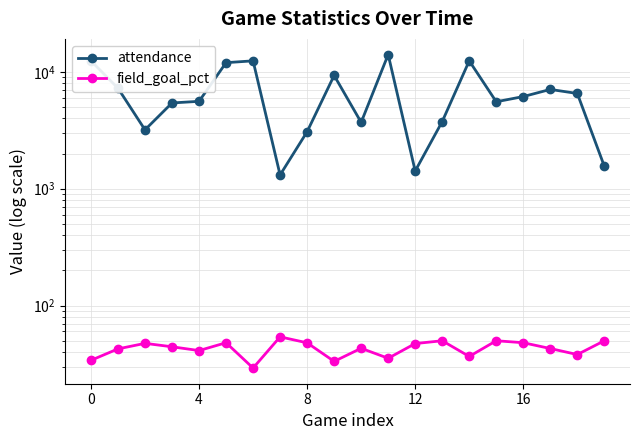

What is the total value across all series at 9?

9347.3